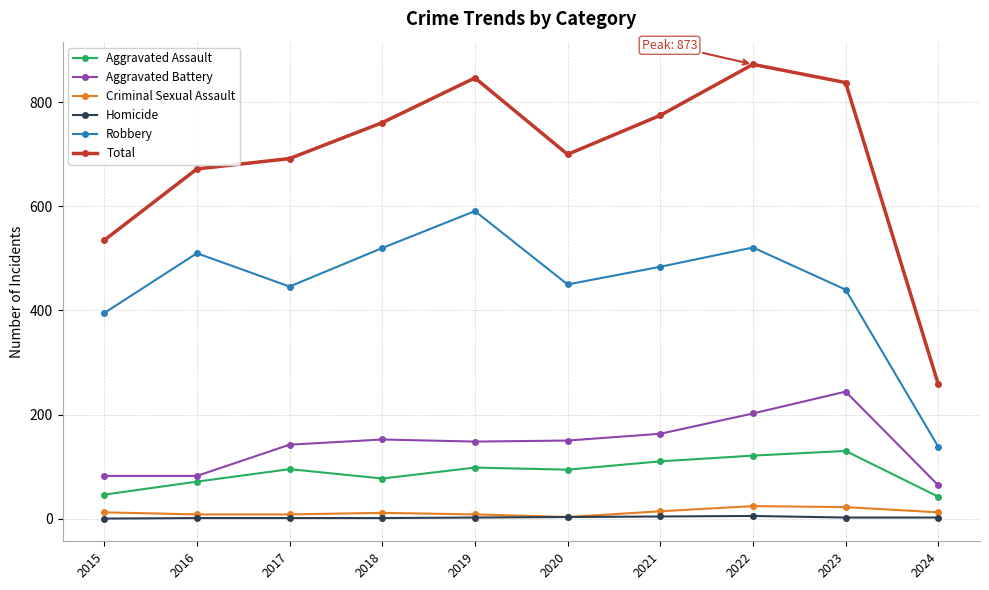

What is the difference between the Criminal Sexual Assault values at 2020 and 2021?

11